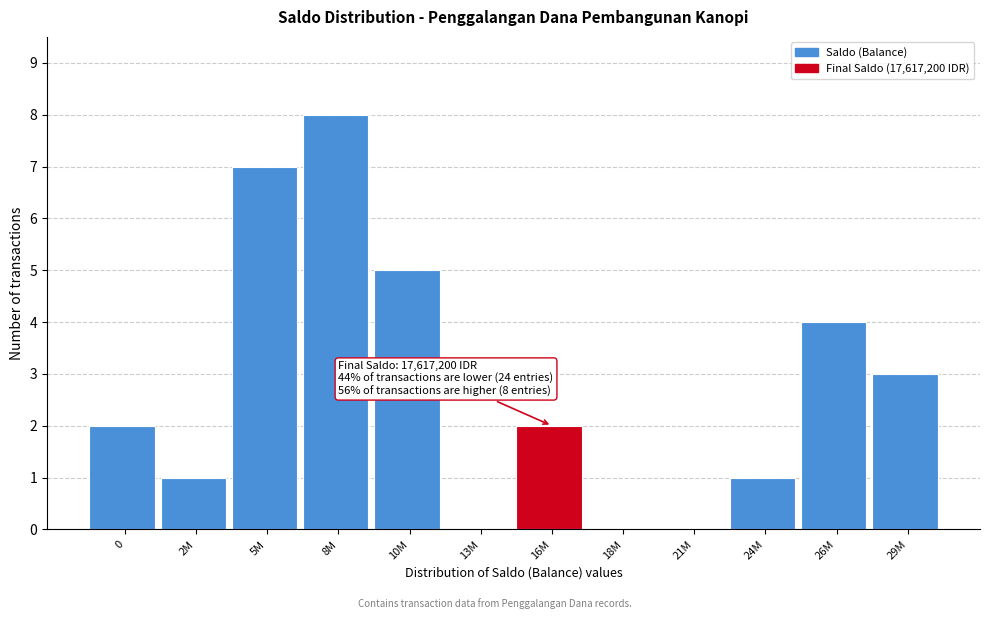

Reading right to left, what are all the values shown in this chart?

29M=3	26M=4	24M=1	21M=0	18M=0	16M=2	13M=0	10M=5	8M=8	5M=7	2M=1	0=2